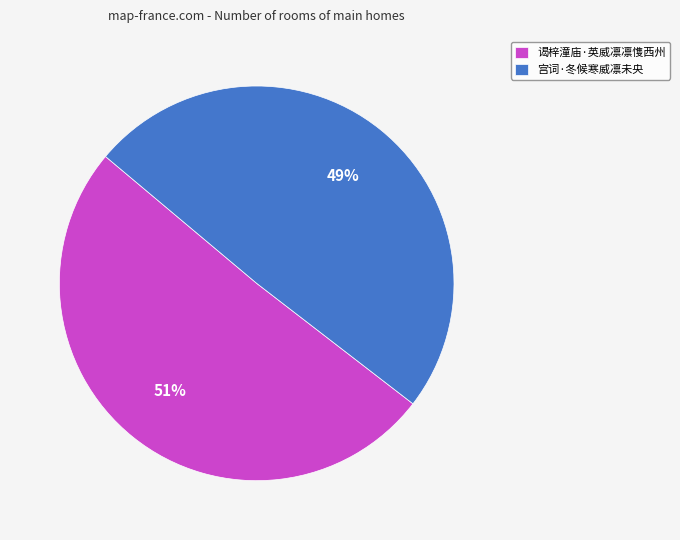

Is the sum of 宫词·冬候寒威凛未央 and 谒梓潼庙·英威凛凛愯西州 greater than half?

Yes